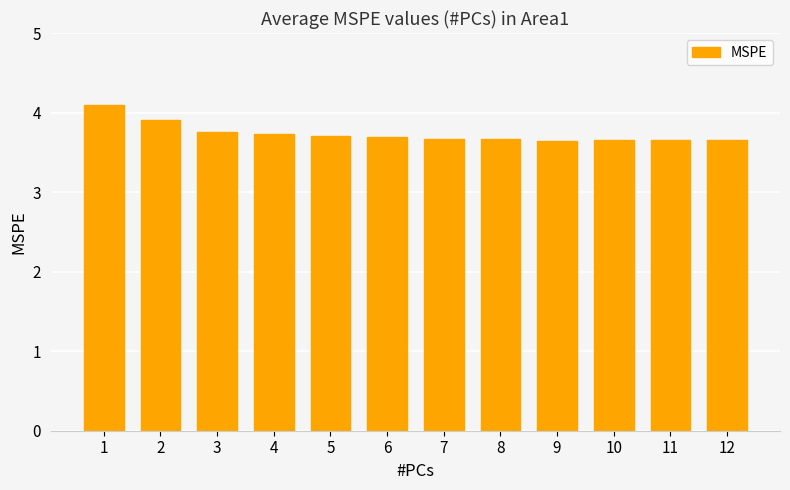

What is the greatest value displayed?

4.1